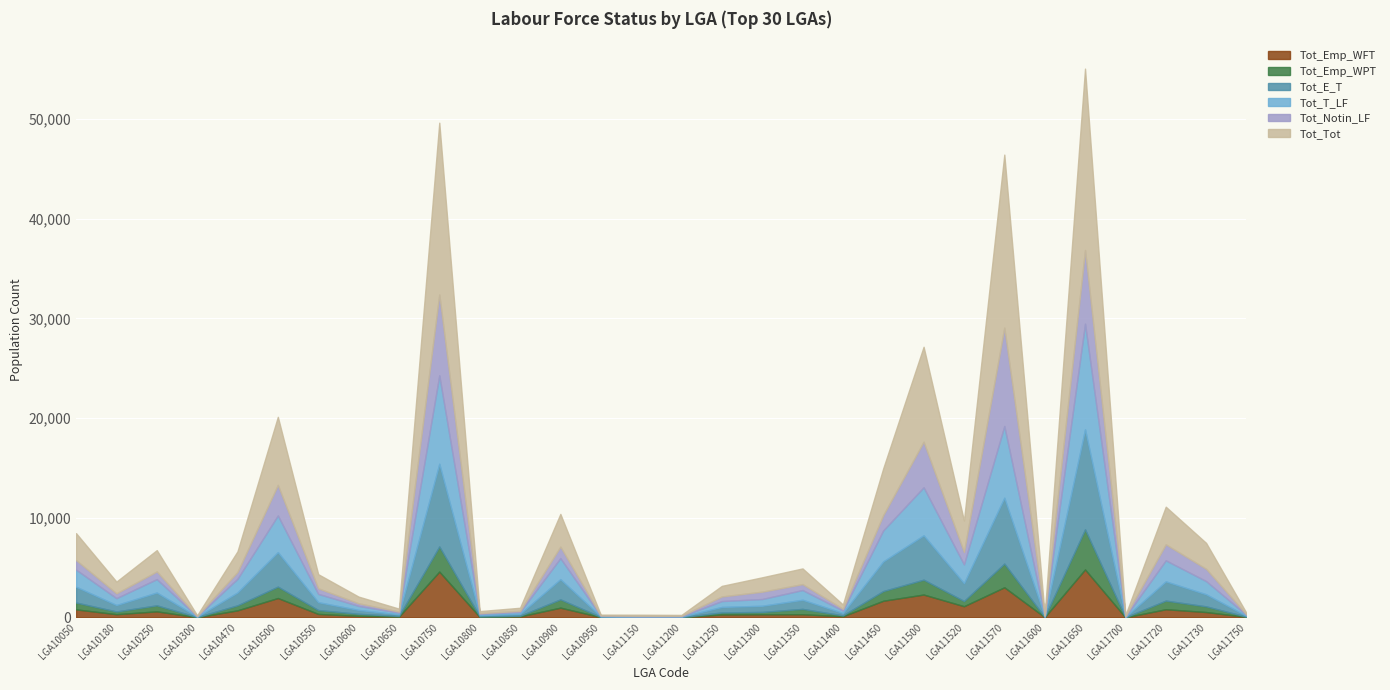

At how many categories does at least one series exceed 18015?

1